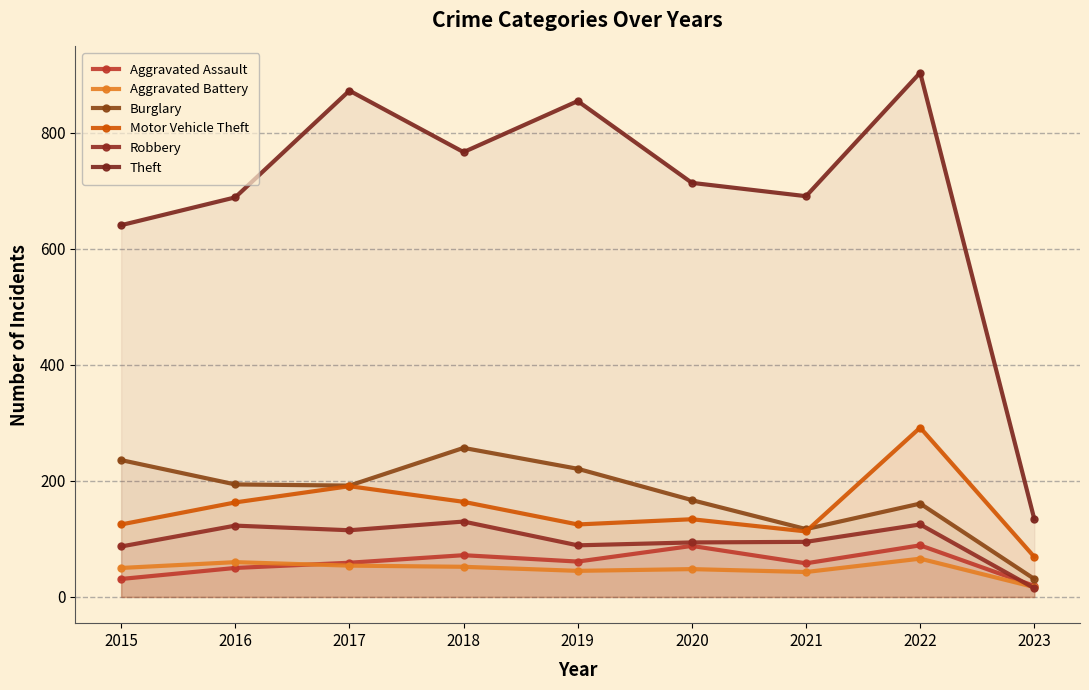

True or false: Aggravated Assault and Aggravated Battery intersect in this chart.

True